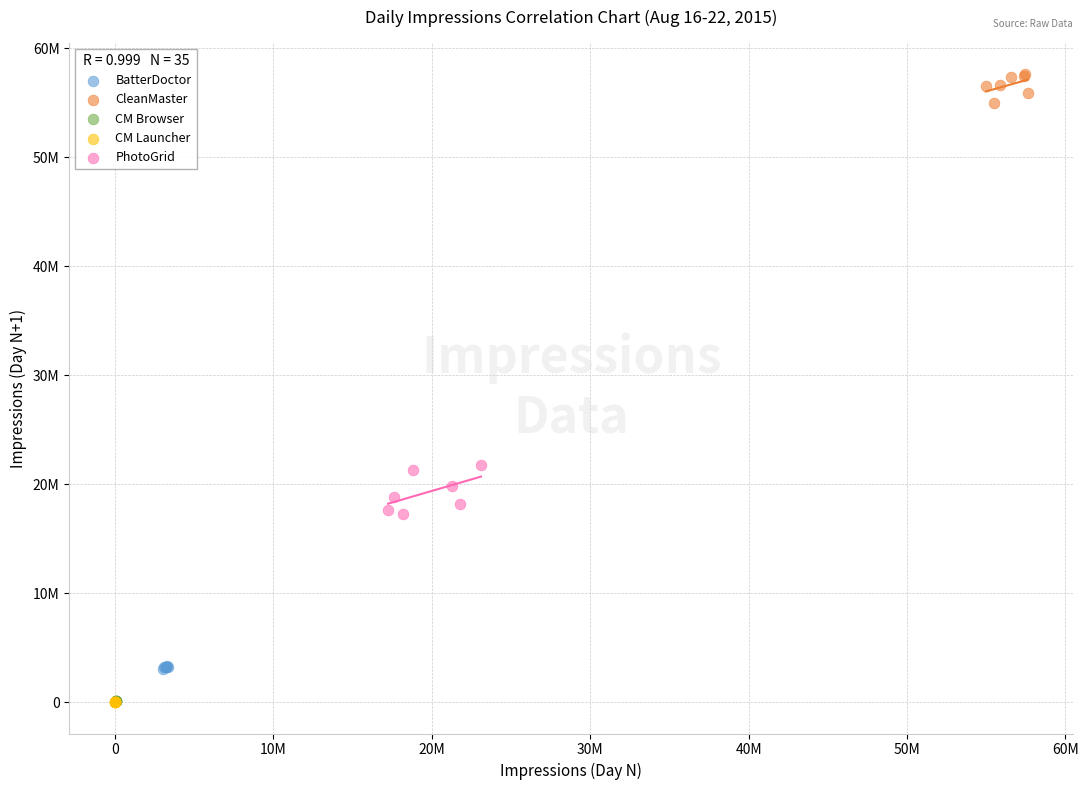

Which series has the largest Y range (max minus min)?

PhotoGrid